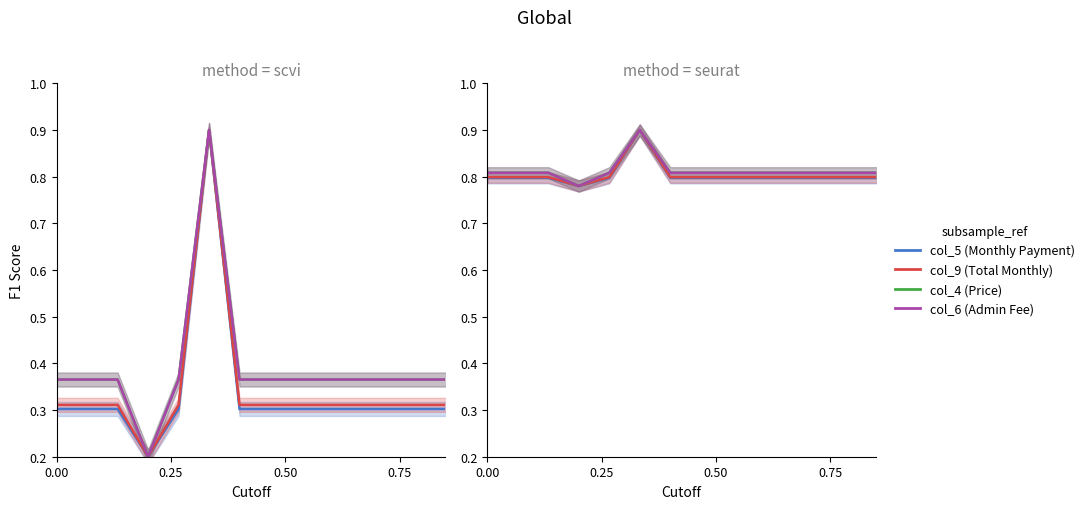

True or false: col_9 (Total Monthly) has more than 2 points higher than both neighbors.

False